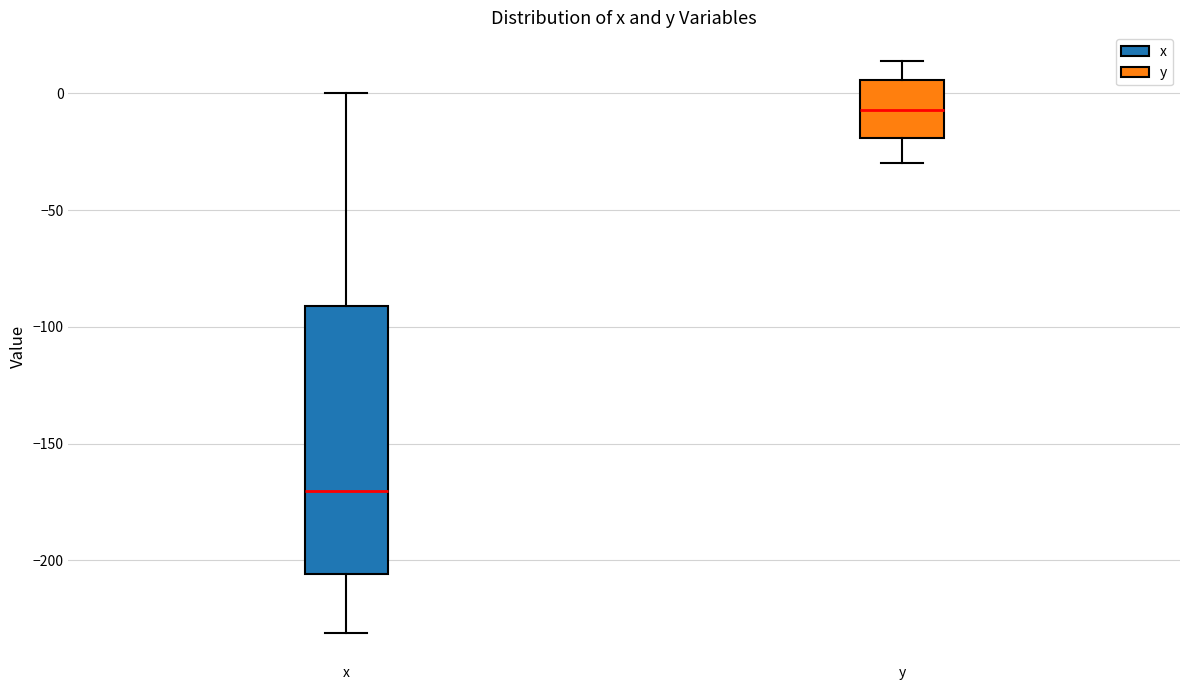

Where does the lower whisker of the box for y end on the y-axis? The values are not printed on the chart, so give them approximately, as read against the axis.

-30